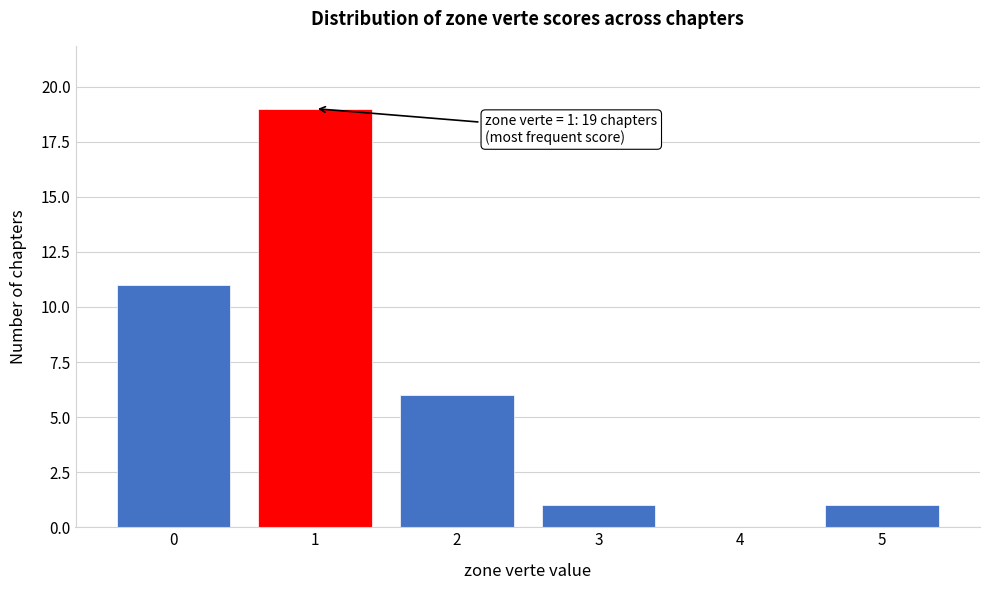

Reading left to right, extract all data points from this chart.

0=11	1=19	2=6	3=1	4=0	5=1